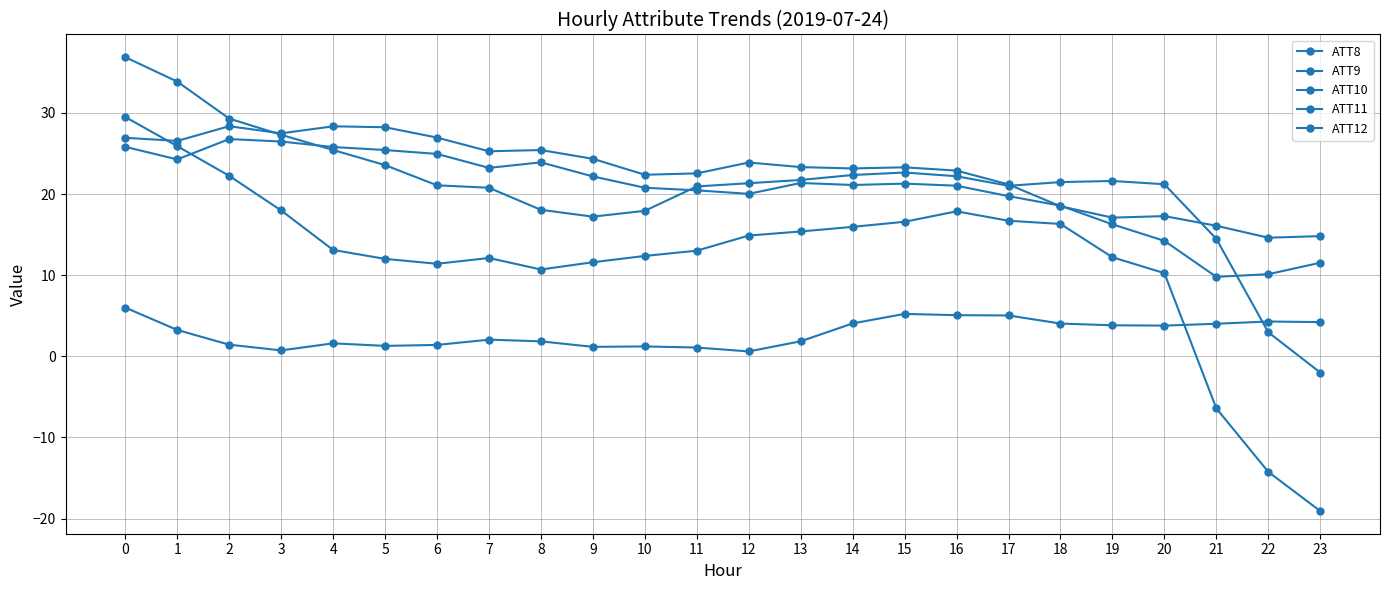

Does the chart have visible grid lines?

Yes